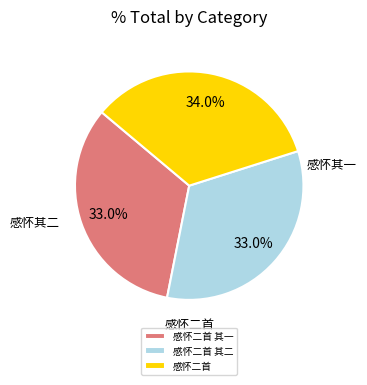

Is there any slice that represents more than half of the pie?

No